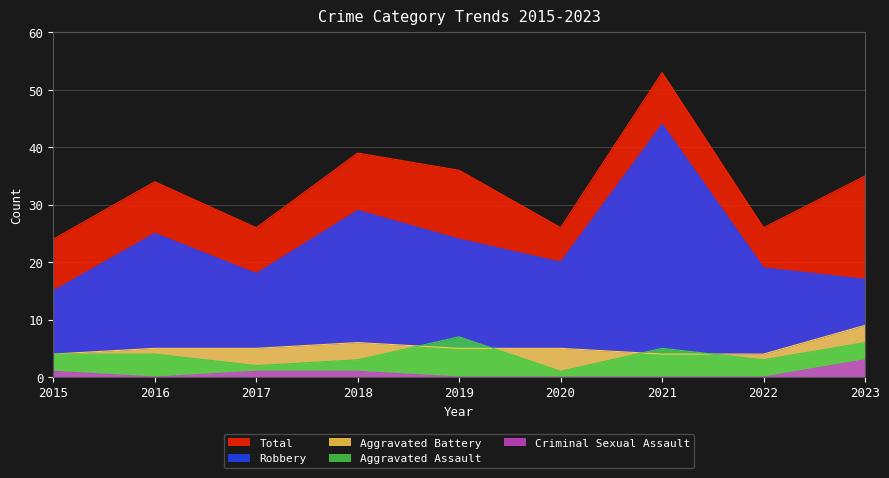

Read the Criminal Sexual Assault value at 2015.

1